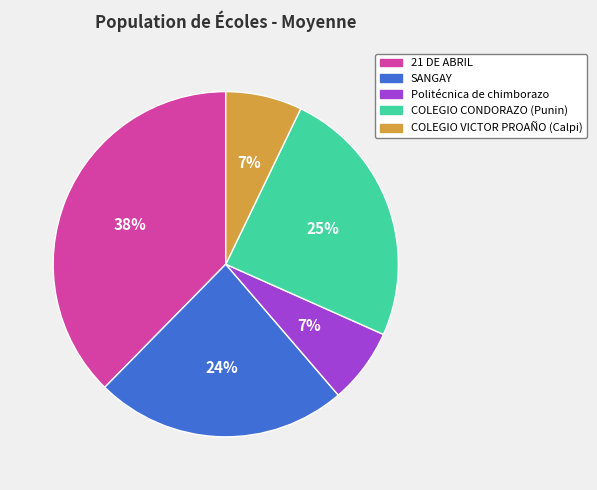

To the nearest percent, what is the difference between the Politécnica de chimborazo and 21 DE ABRIL slice percentages?

31%